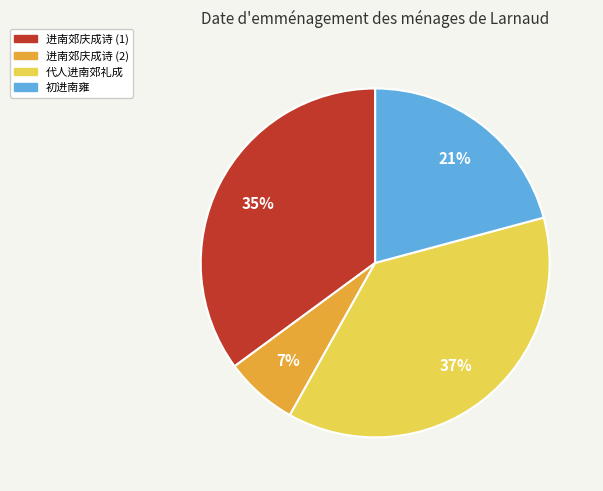

Is it true that 进南郊庆成诗 (2) is 14% of the pie?

False